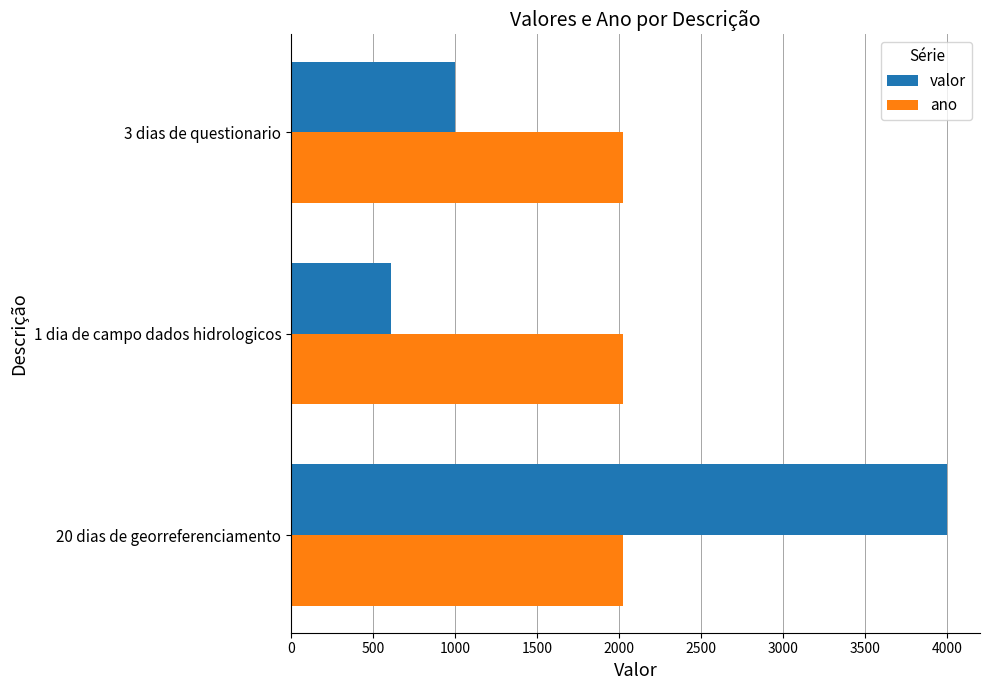

Rank the series by their average value, from highest to lowest.

ano, valor